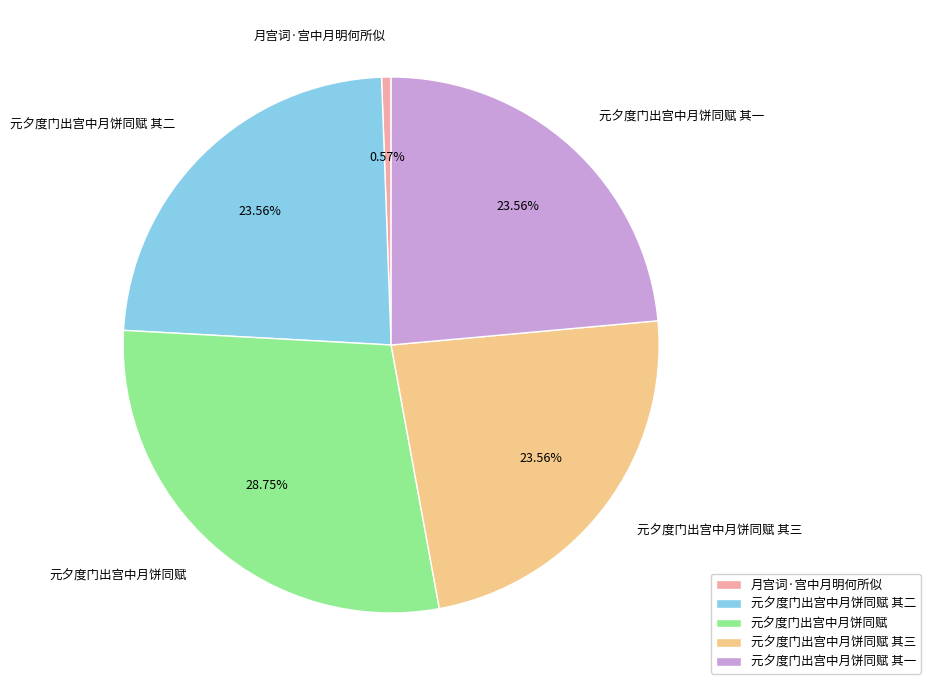

What is the largest slice in the pie chart?

元夕度门出宫中月饼同赋